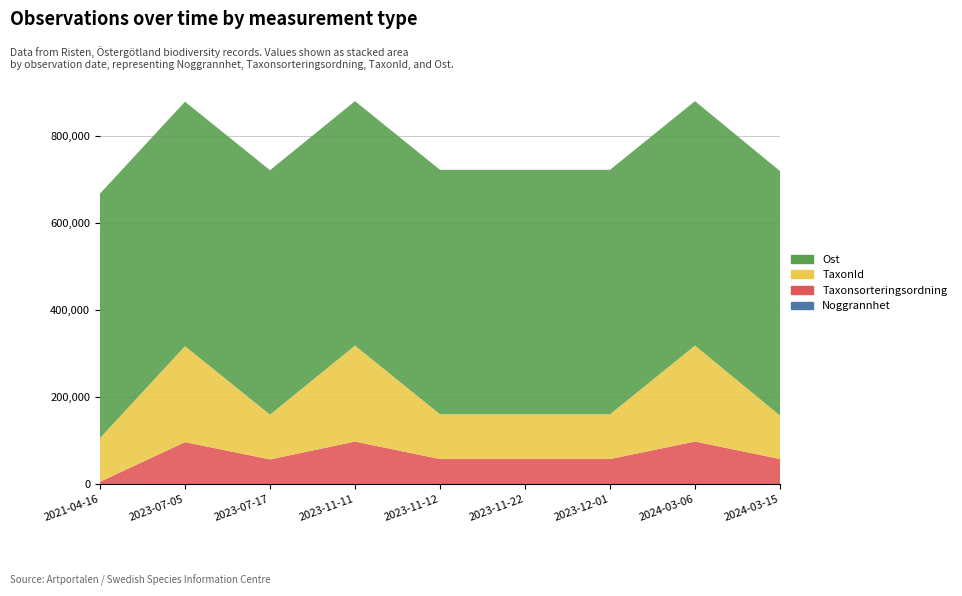

Reading right to left, what are all the values shown in this chart?

Noggrannhet: 2024-03-15=5	2024-03-06=5	2023-12-01=5	2023-11-22=5	2023-11-12=1	2023-11-11=1	2023-07-17=10	2023-07-05=10	2021-04-16=25
Taxonsorteringsordning: 2024-03-15=57487	2024-03-06=97650	2023-12-01=57414	2023-11-22=57414	2023-11-12=57414	2023-11-11=97650	2023-07-17=56543	2023-07-05=96348	2021-04-16=5113
TaxonId: 2024-03-15=100048	2024-03-06=220787	2023-12-01=103021	2023-11-22=103021	2023-11-12=103021	2023-11-11=220787	2023-07-17=103021	2023-07-05=220787	2021-04-16=100526
Ost: 2024-03-15=562492	2024-03-06=562494	2023-12-01=562522	2023-11-22=562543	2023-11-12=562536	2023-11-11=562513	2023-07-17=562511	2023-07-05=562513	2021-04-16=562522